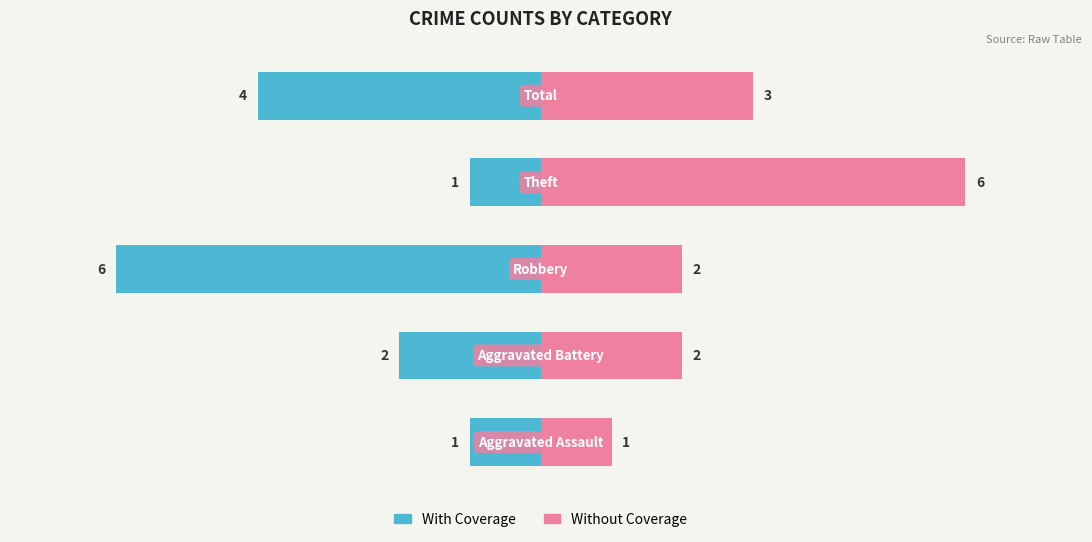

Rank the series at 4 from highest to lowest value.

Without Coverage, With Coverage